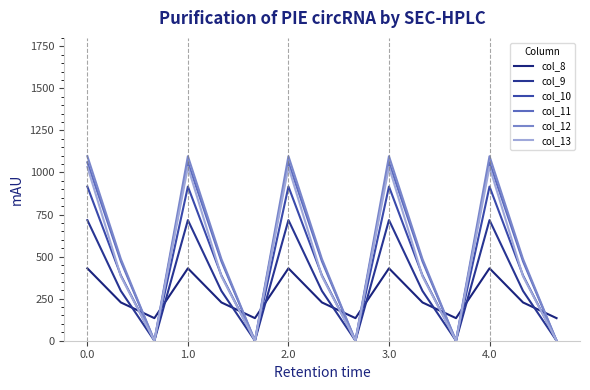

Does the chart have visible grid lines?

No